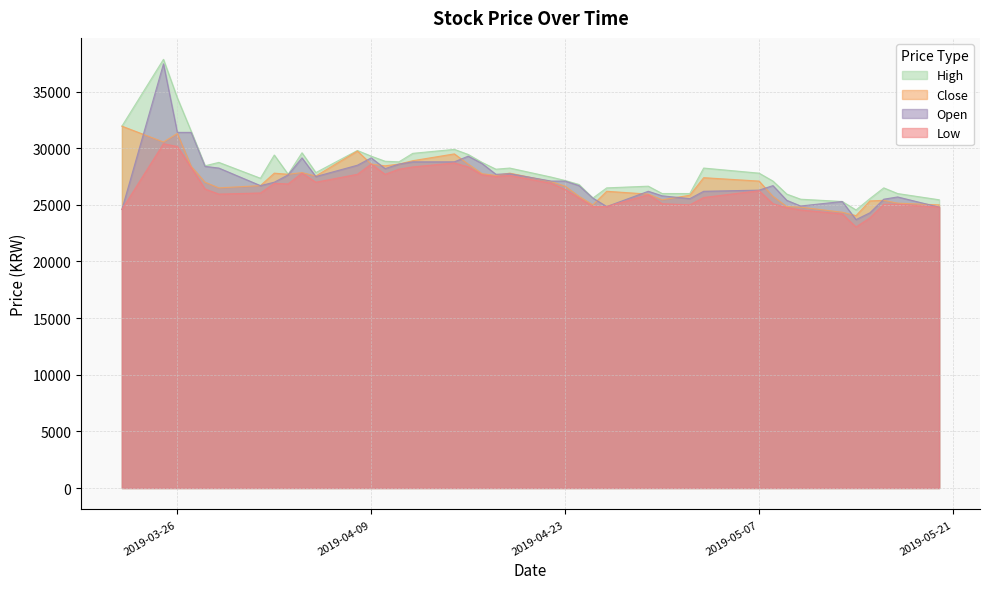

True or false: High and Close cross at least once.

False